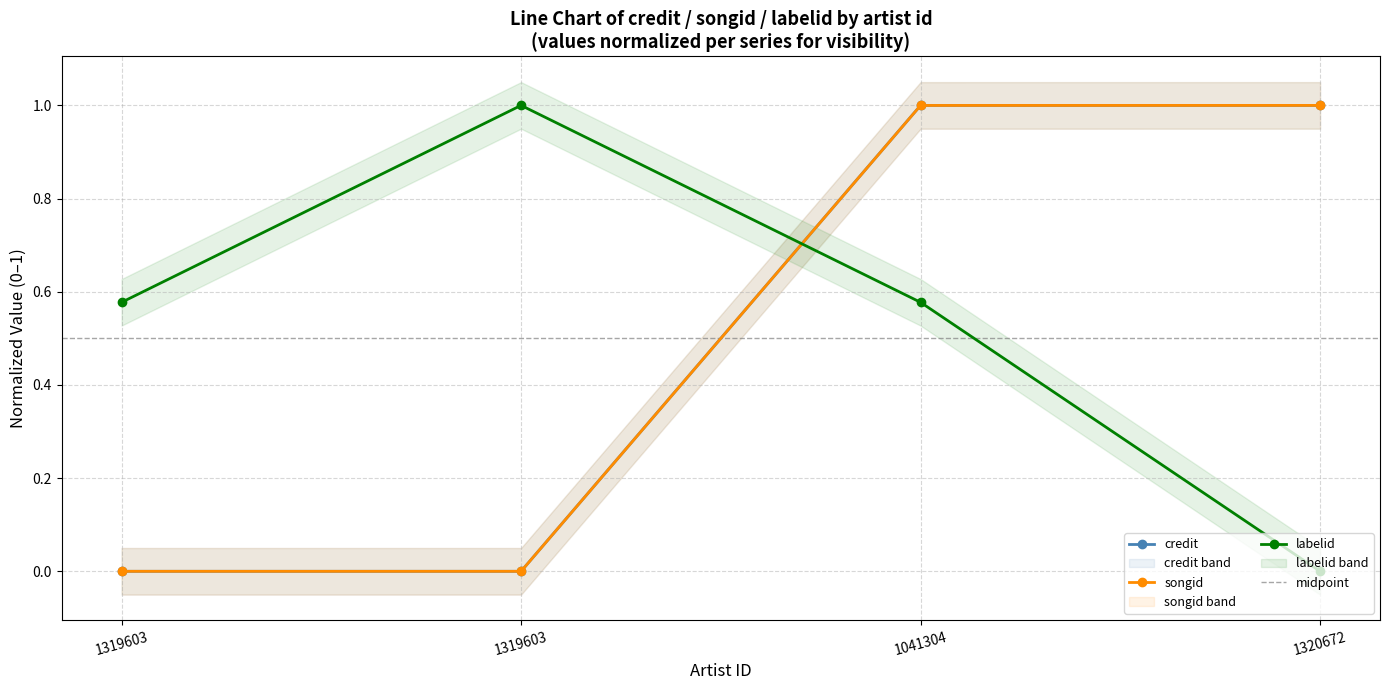

How many values in the labelid series exceed 0?

3